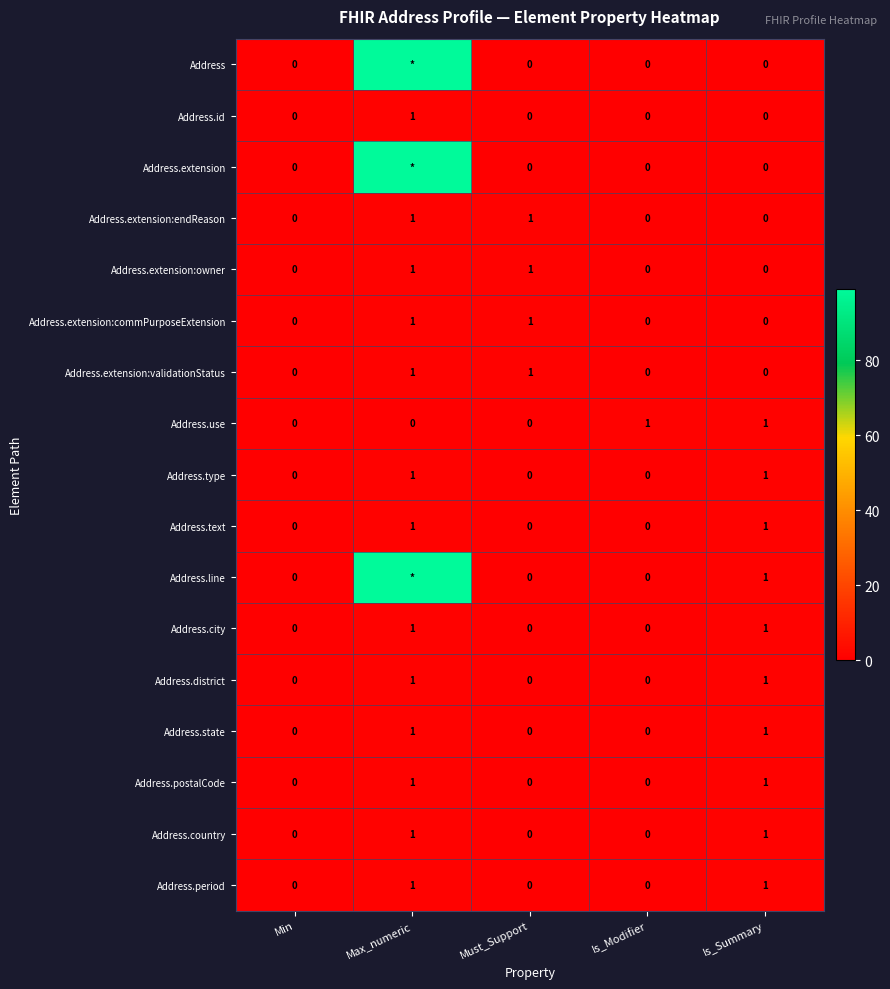

Which series changed the most between Min and Is_Modifier?

Address.use